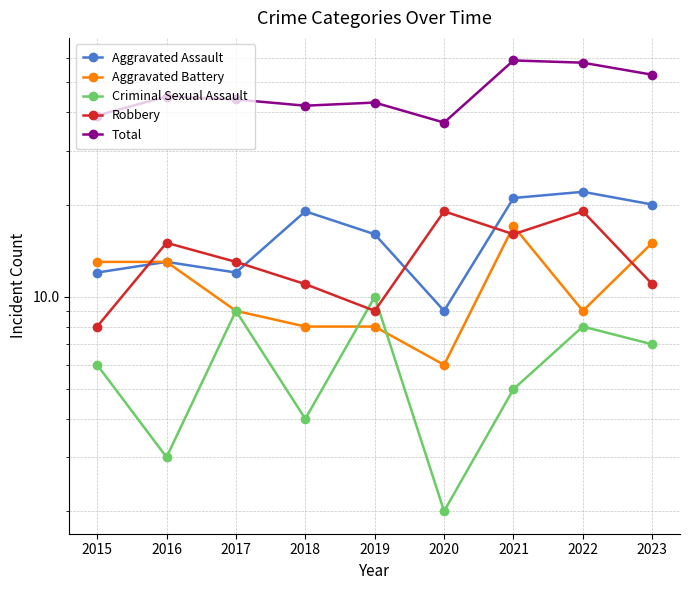

Which series has the largest total across all categories?

Total